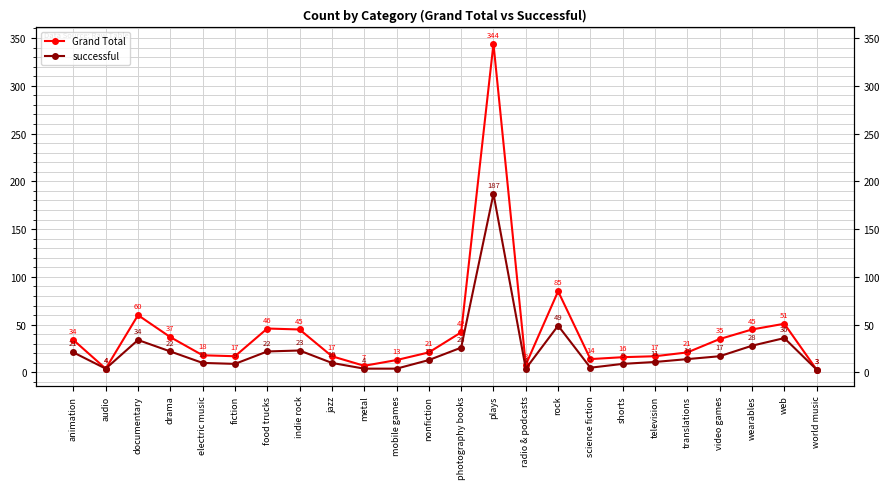

Is it true that successful equals 36 at web?

True